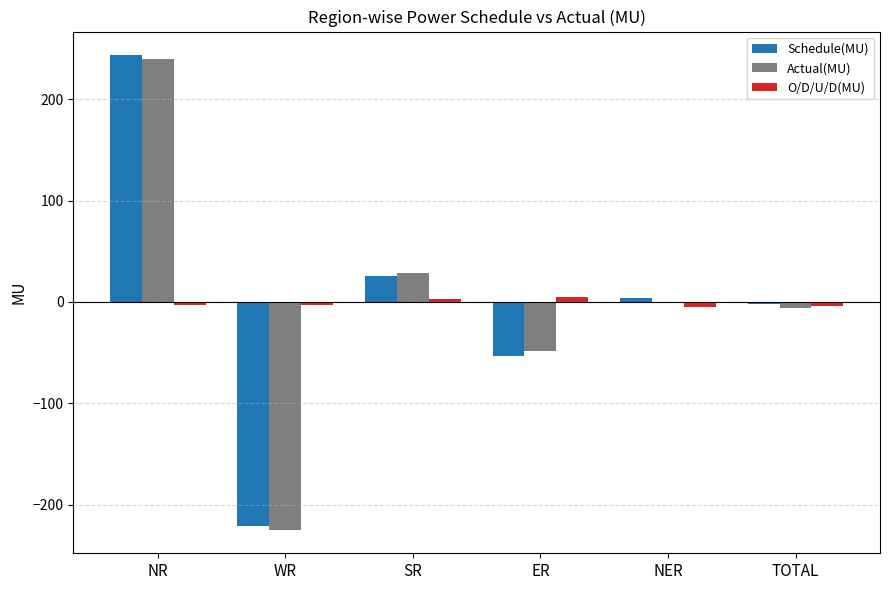

At which category is the sum across all series the highest?

NR